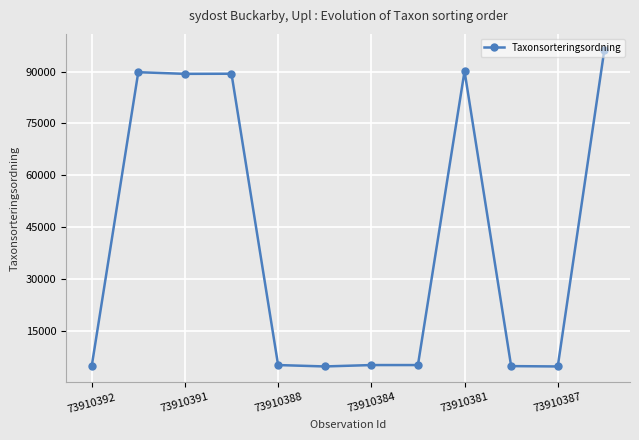

True or false: the data has more than 0 interior local peaks.

True